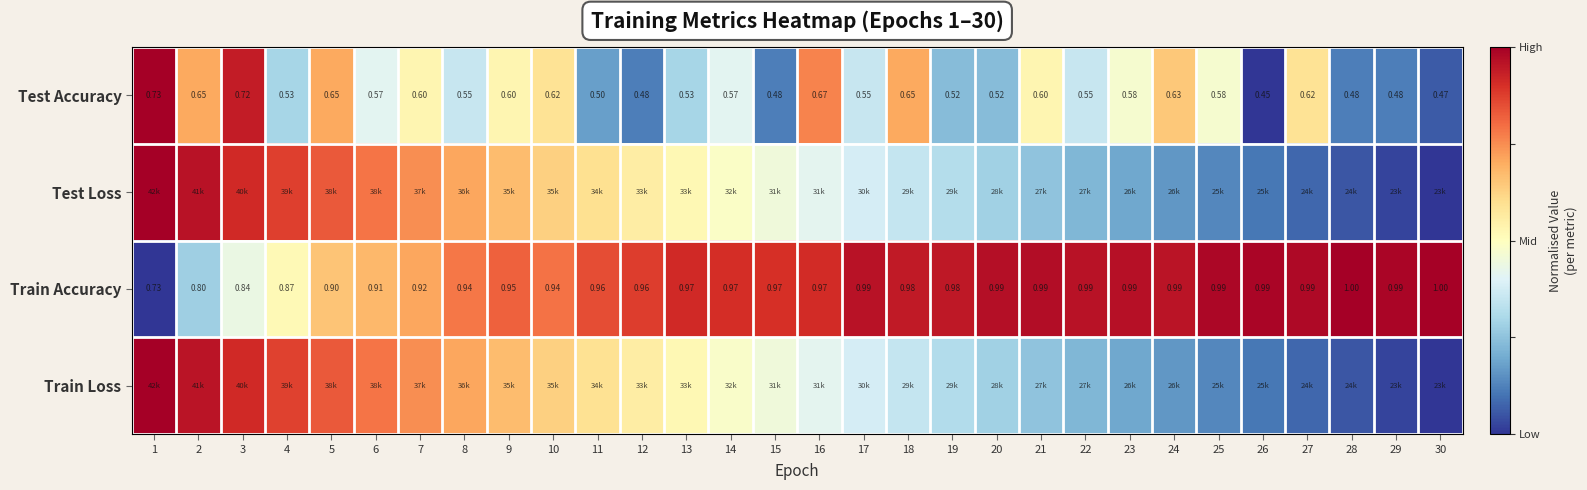

At which label is Train Loss closest to 0?

30